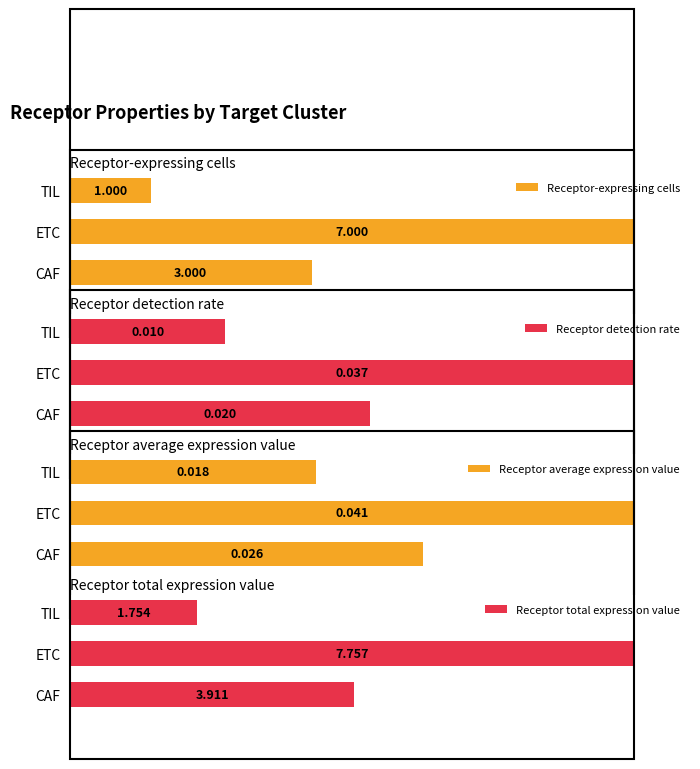

Does the chart contain stacked bars?

No